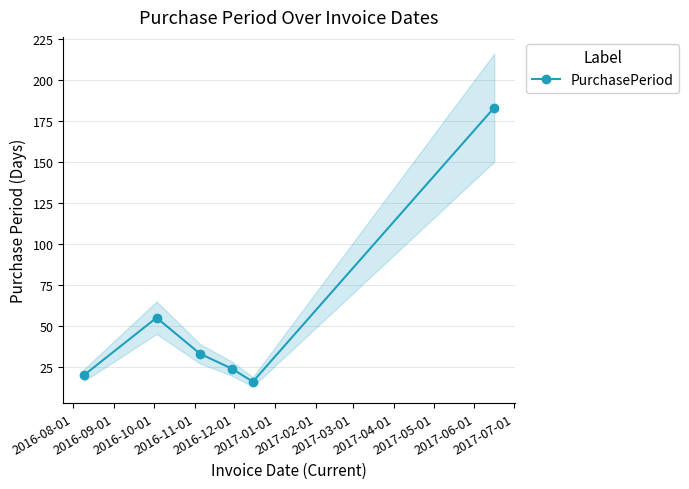

What is the value of the PurchasePeriod point at the 5th from the left?

16